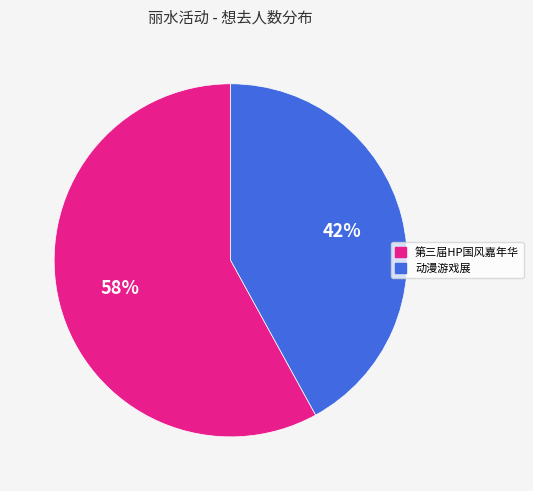

To the nearest percent, what is the difference between the 动漫游戏展 and 第三届HP国风嘉年华 slice percentages?

16%